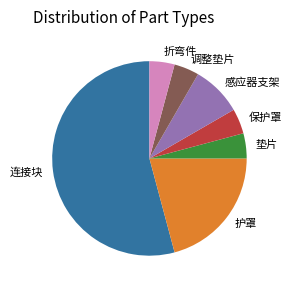

What is the largest slice in the pie chart?

连接块